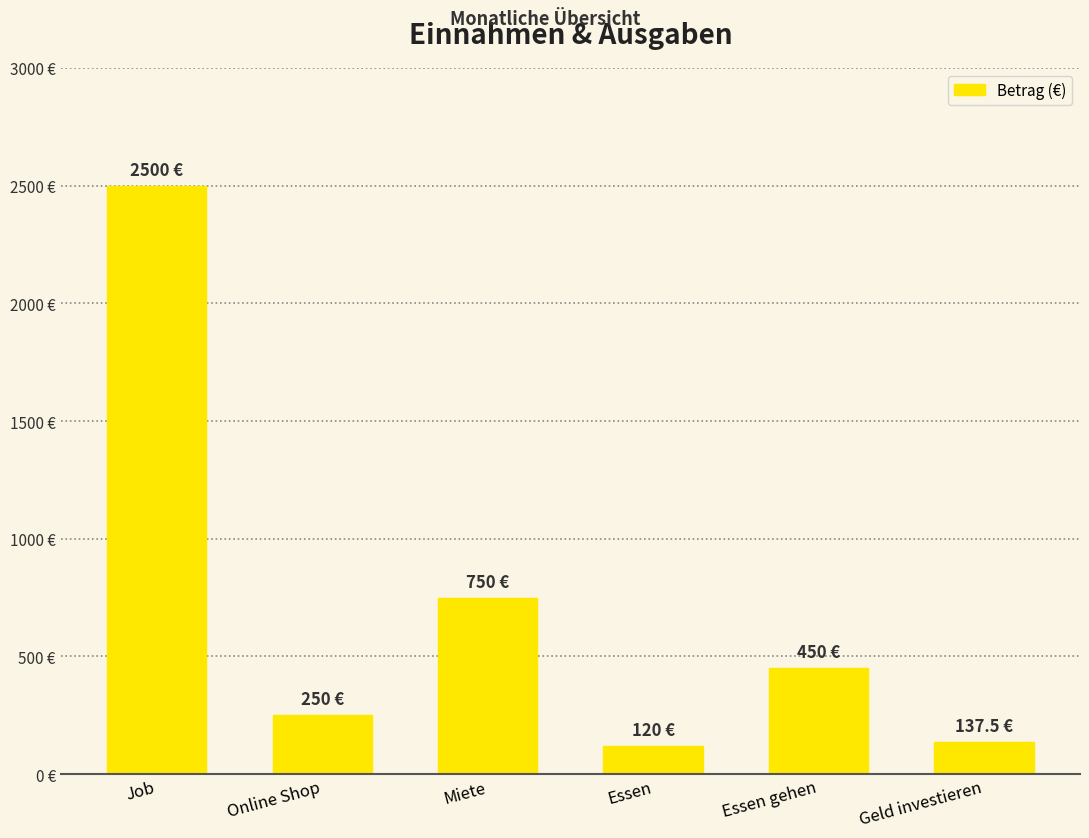

Where does the data first go above 450?

Job